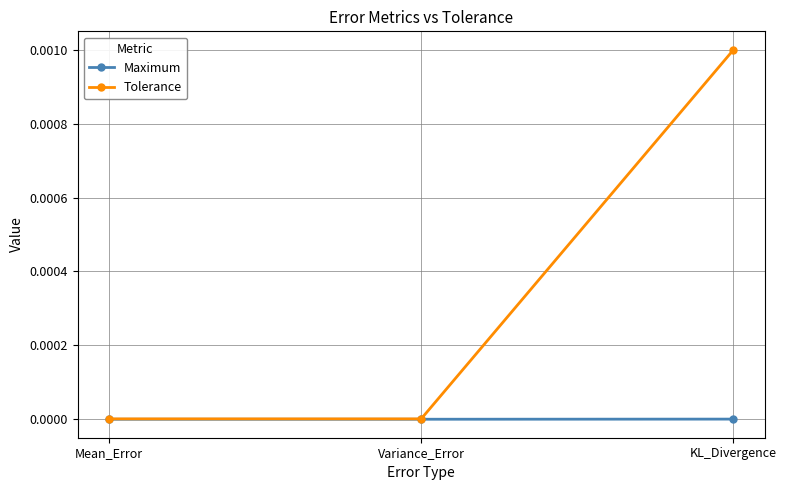

True or false: Tolerance has a value of 0.0 at Variance_Error.

True